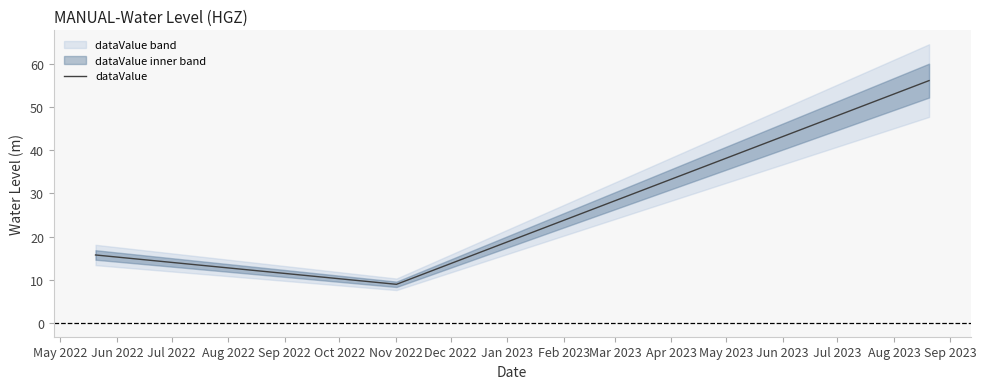

What is the highest value of the dataValue series?

56.1